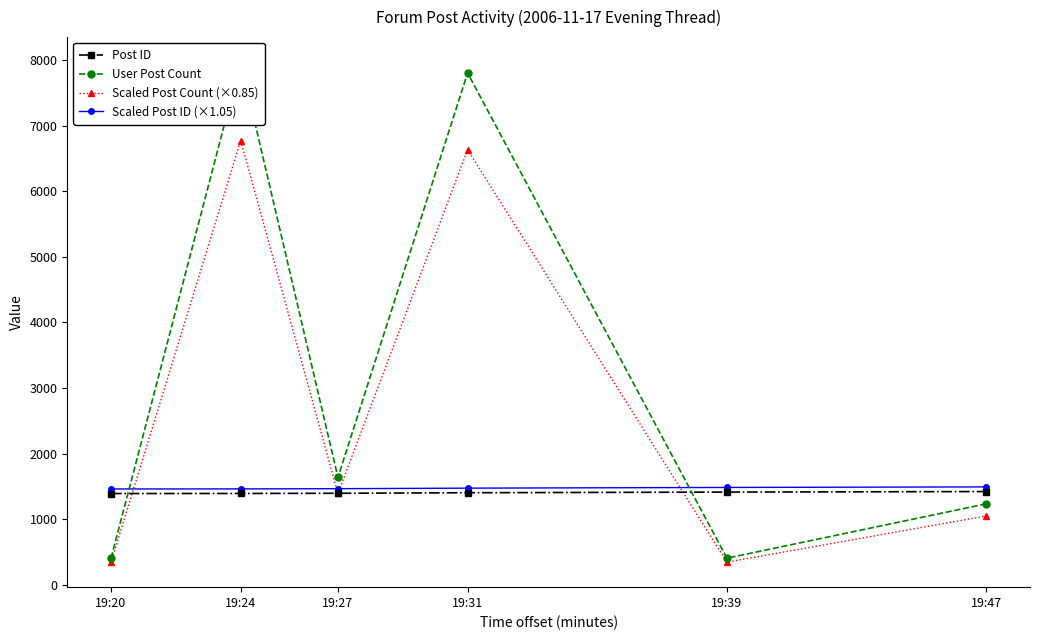

True or false: Scaled Post ID (×1.05) and Scaled Post Count (×0.85) intersect in this chart.

True